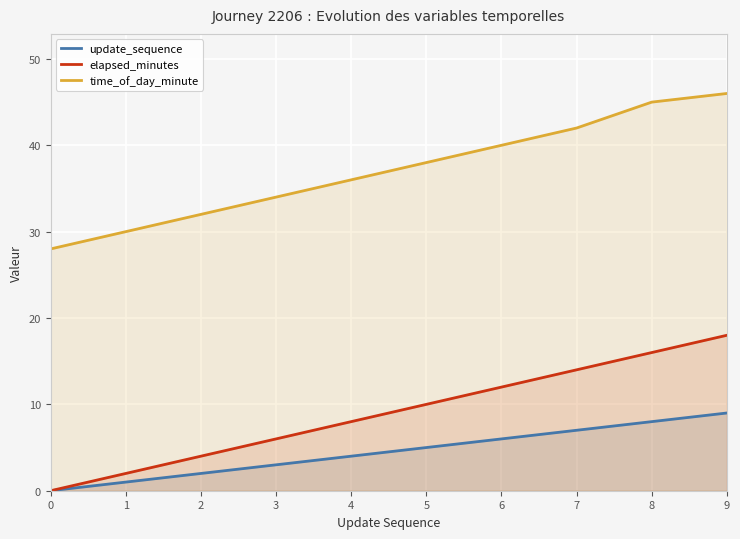

True or false: elapsed_minutes has a value of -6 at 0.

False